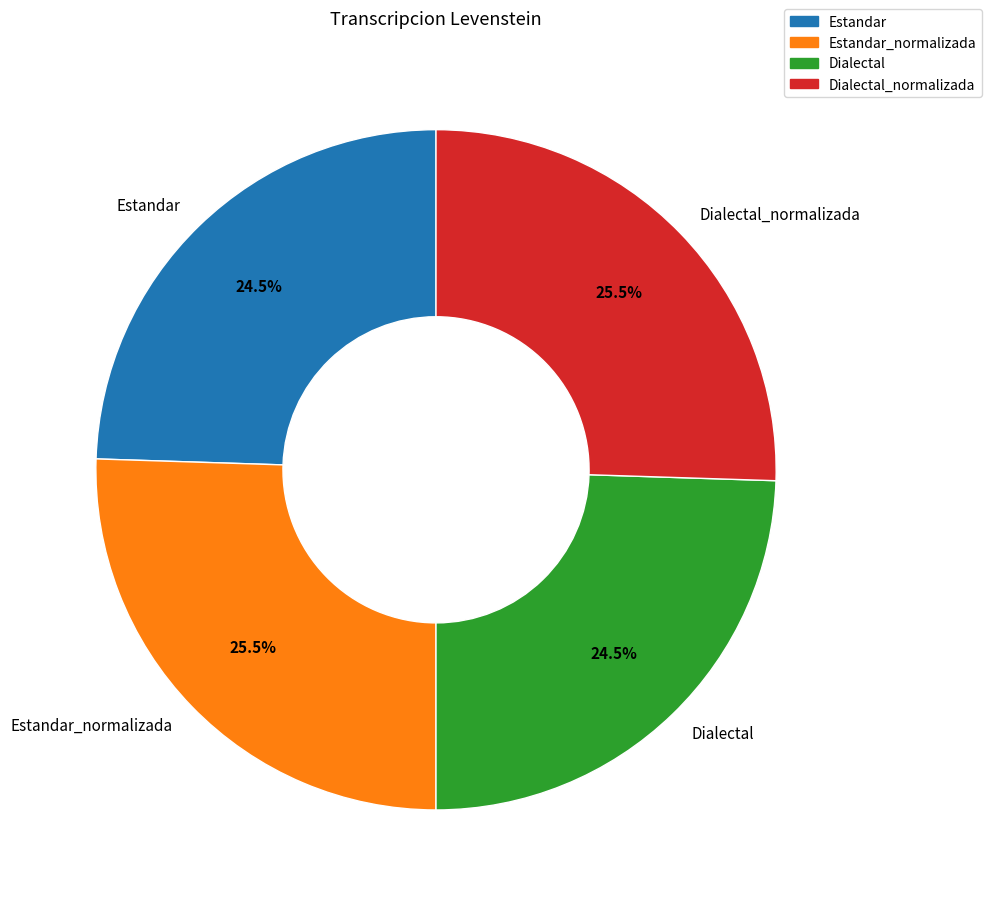

Is Estandar_normalizada the majority of the pie?

No